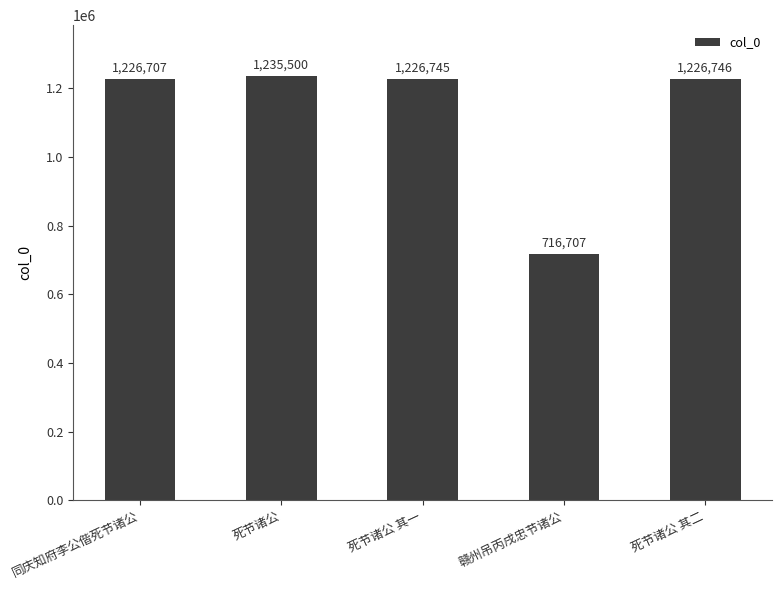

The value at 赣州吊丙戌忠节诸公 is 716707. True or false?

True